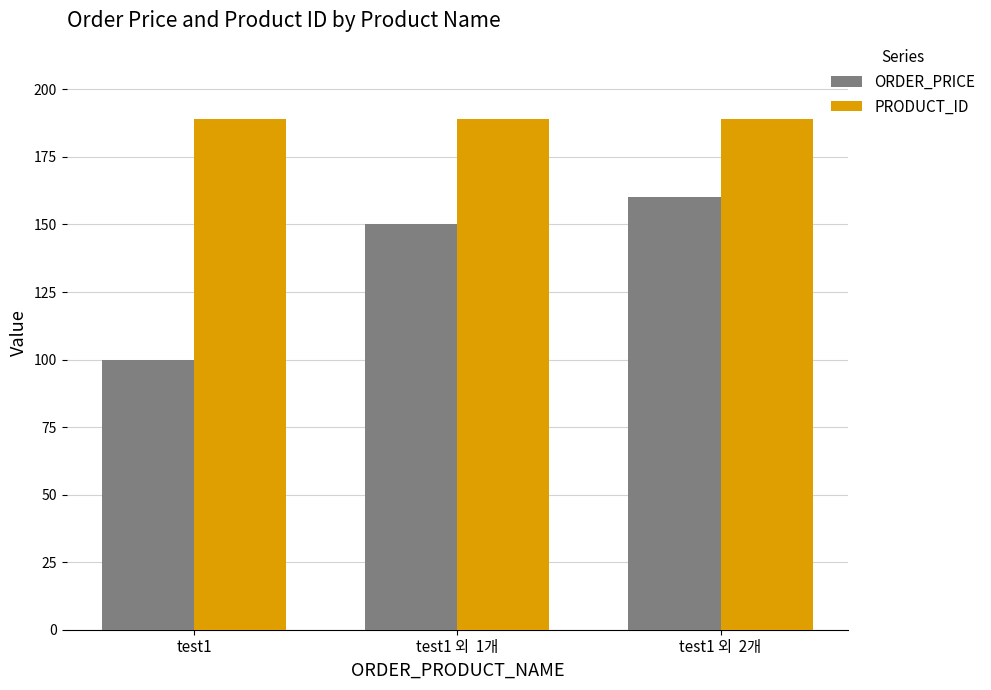

How many bars are there in each group?

2